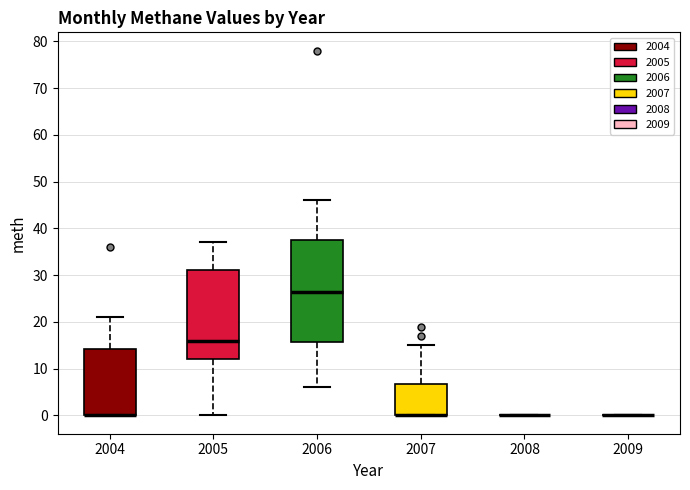

Reading left to right, read every box against the y-axis: the position of its median line, the range the box covers, and the ends of its whiskers. The values are not printed on the chart, so give them approximately, as read against the axis.

2004: median 0 (drawn on the box's lower edge), box 0 to 14, whiskers 0 to 21
2005: median 16, box 12 to 31, whiskers 0 to 37
2006: median 27, box 16 to 38, whiskers 6 to 46
2007: median 0 (drawn on the box's lower edge), box 0 to 7, whiskers 0 to 15
2008: box collapsed to a line at 0, whiskers 0 to 0
2009: box collapsed to a line at 0, whiskers 0 to 0